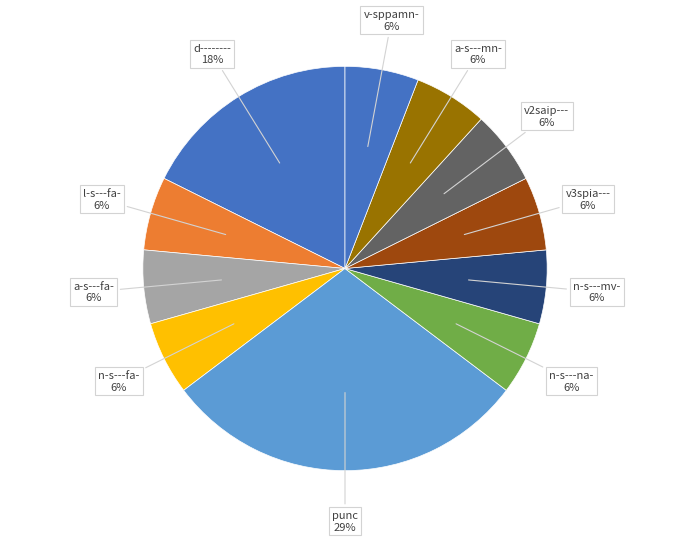

To the nearest percent, what is the combined percentage of v2saip--- and d--------?

24%